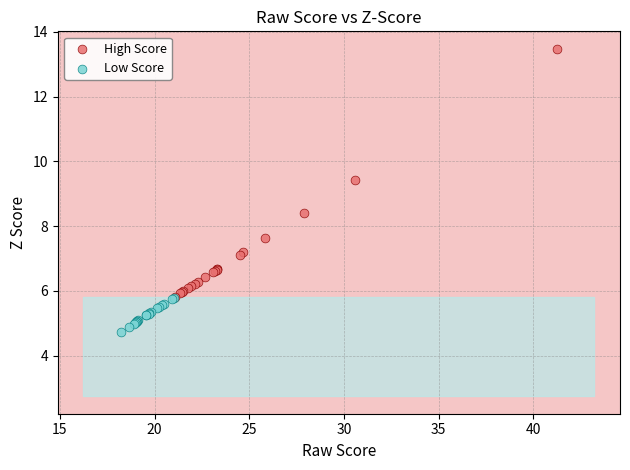

Which series has the widest spread of Y values?

High Score